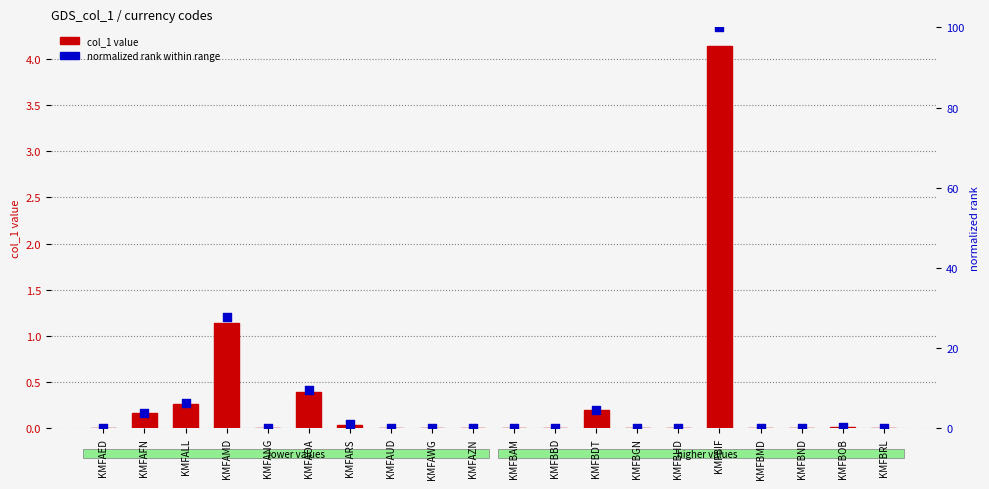

Which series has the largest total across all categories?

normalized rank (0-100)